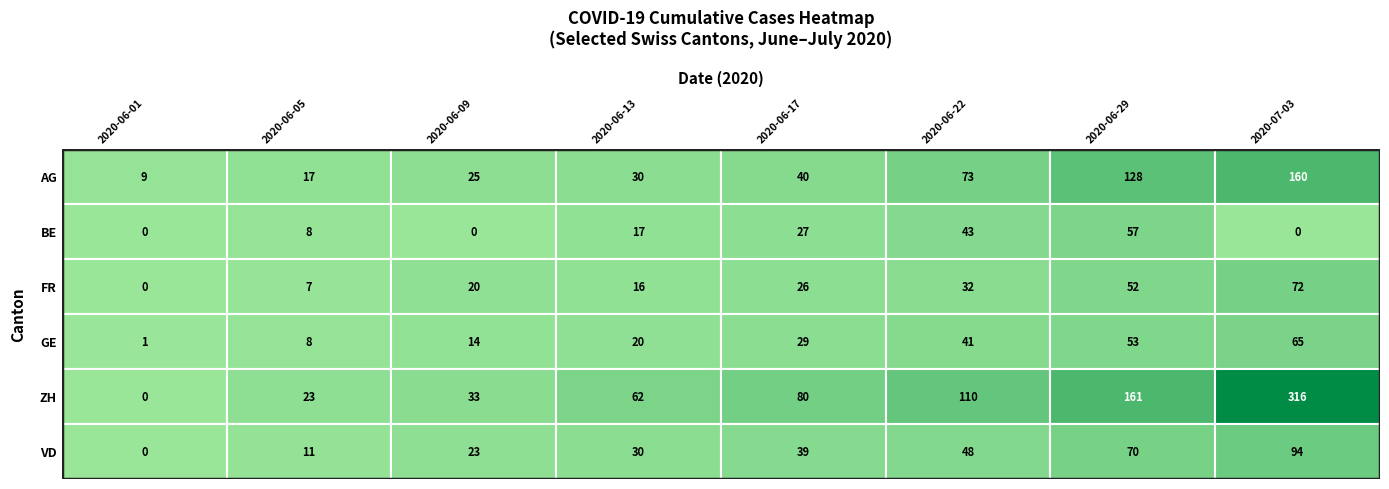

True or false: FR has a value of 47 at 2020-06-20.

False